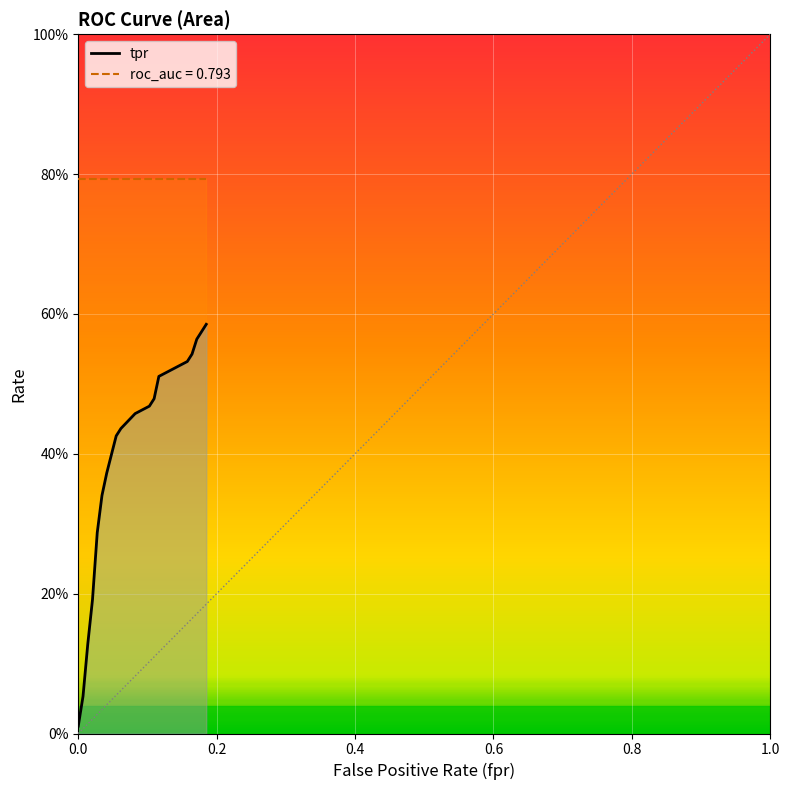

Reading left to right, transcribe all the data shown in this chart.

fpr: 0.0	0.0	0.0	0.0	0.0	0.0	0.0	0.1	0.1	0.1	0.1	0.1	0.1	0.1	0.2	0.2	0.2	0.2
tpr: 0.0	0.1	0.1	0.2	0.3	0.3	0.4	0.4	0.4	0.5	0.5	0.5	0.5	0.5	0.5	0.5	0.6	0.6
roc_auc: 0.8	0.8	0.8	0.8	0.8	0.8	0.8	0.8	0.8	0.8	0.8	0.8	0.8	0.8	0.8	0.8	0.8	0.8